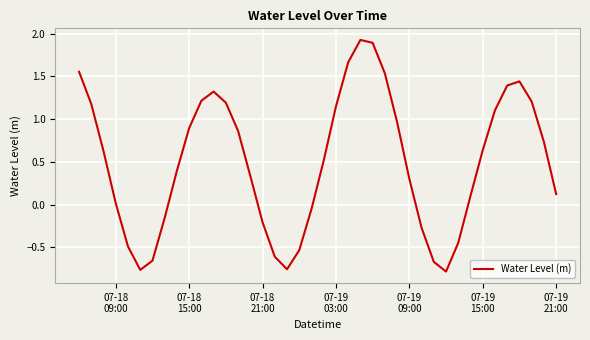

What is the greatest value displayed?

1.9